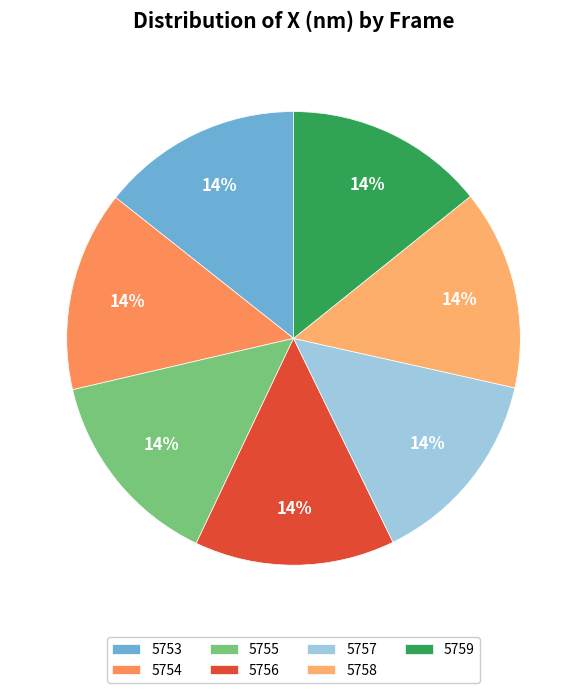

Is it true that 5759 is 14% of the pie?

True